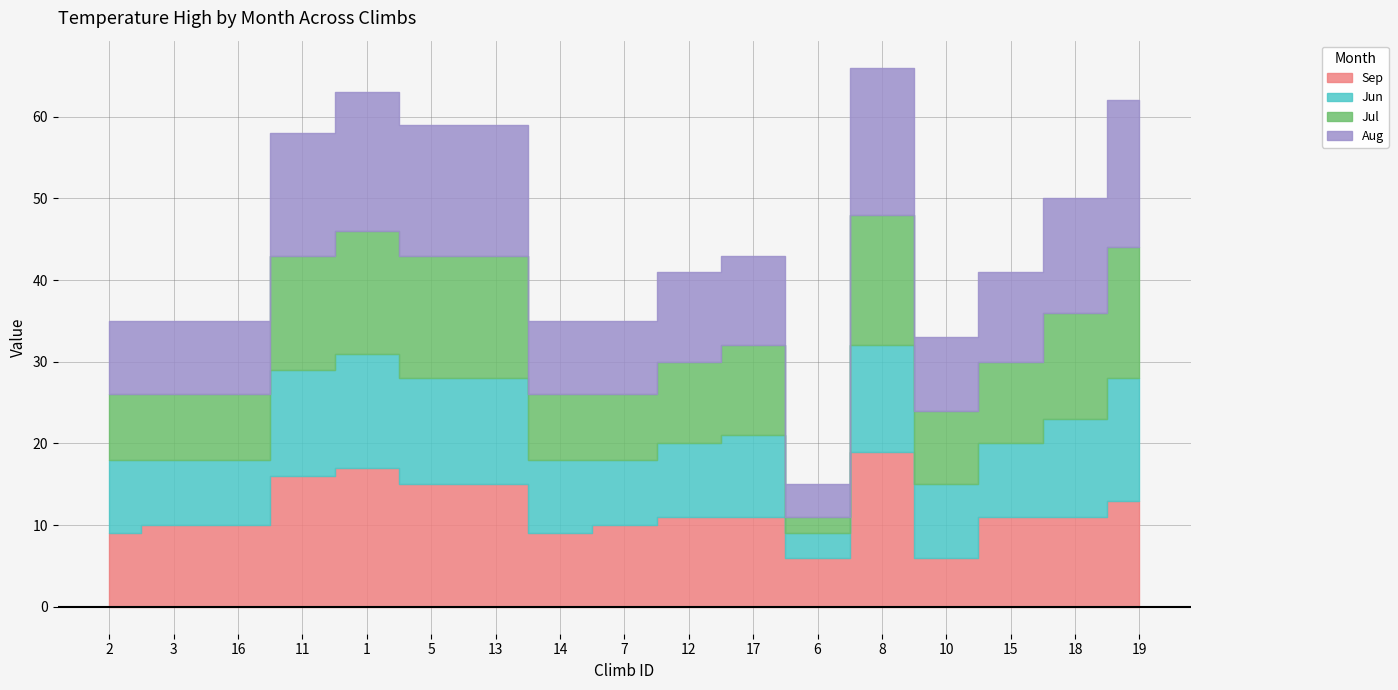

Reading right to left, list all the values displayed in this chart.

Sep: 19=13	18=11	15=11	10=6	8=19	6=6	17=11	12=11	7=10	14=9	13=15	5=15	1=17	11=16	16=10	3=10	2=9
Jun: 19=15	18=12	15=9	10=9	8=13	6=3	17=10	12=9	7=8	14=9	13=13	5=13	1=14	11=13	16=8	3=8	2=9
Jul: 19=16	18=13	15=10	10=9	8=16	6=2	17=11	12=10	7=8	14=8	13=15	5=15	1=15	11=14	16=8	3=8	2=8
Aug: 19=18	18=14	15=11	10=9	8=18	6=4	17=11	12=11	7=9	14=9	13=16	5=16	1=17	11=15	16=9	3=9	2=9